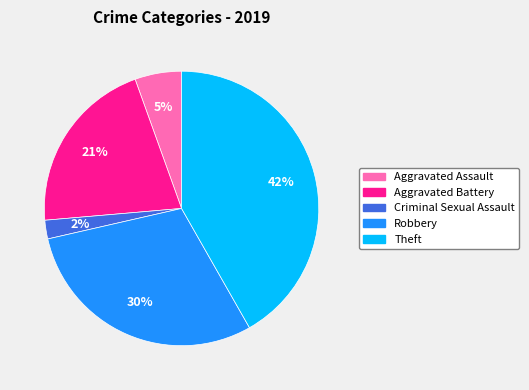

Which category has the smallest portion of the pie?

Criminal Sexual Assault